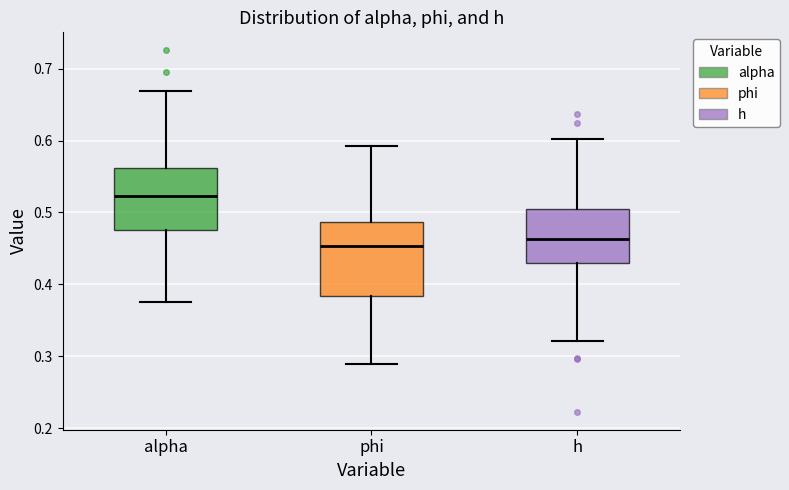

Reading left to right, read every box against the y-axis: the position of its median line, the range the box covers, and the ends of its whiskers. The values are not printed on the chart, so give them approximately, as read against the axis.

alpha: median 0.52, box 0.48 to 0.56, whiskers 0.38 to 0.67
phi: median 0.45, box 0.38 to 0.49, whiskers 0.29 to 0.59
h: median 0.46, box 0.43 to 0.50, whiskers 0.32 to 0.60